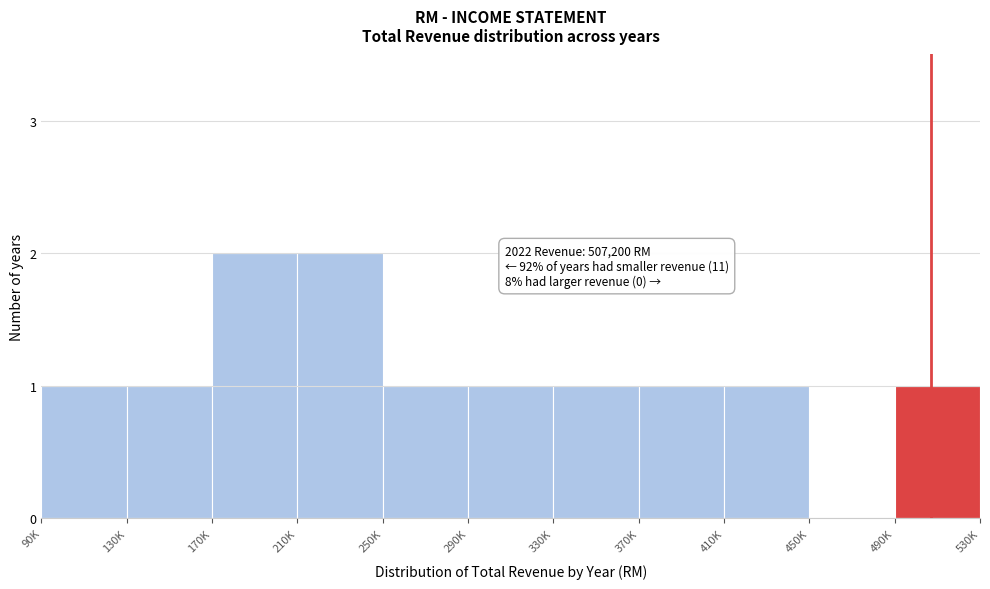

Reading left to right, list all the values displayed in this chart.

90K=1	130K=1	170K=2	210K=2	250K=1	290K=1	330K=1	370K=1	410K=1	450K=0	490K=1